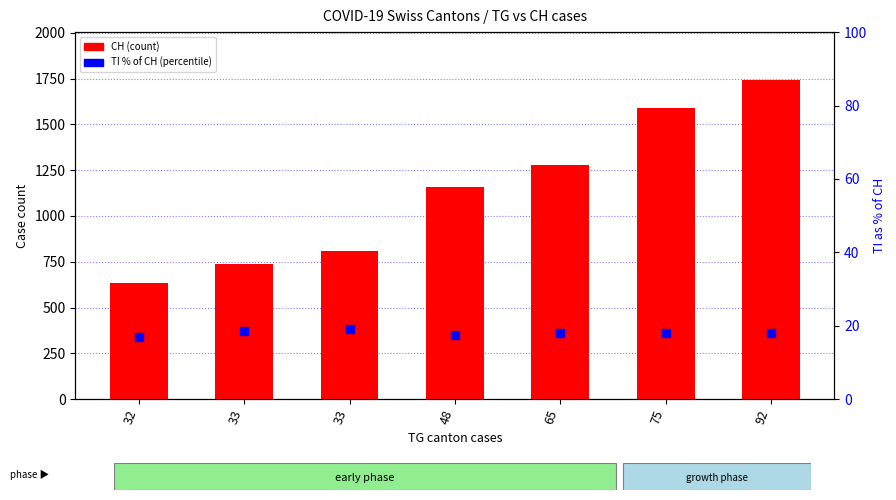

Which series has the largest total across all categories?

CH (count)